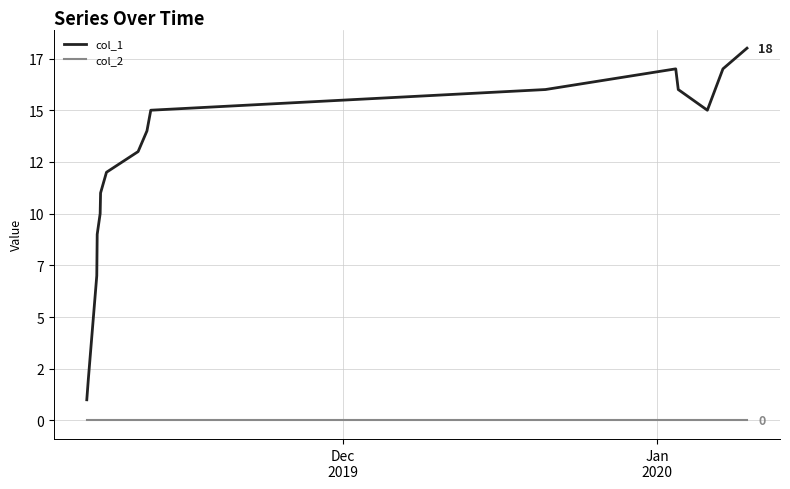

Is this an area chart (filled region under the line)?

No